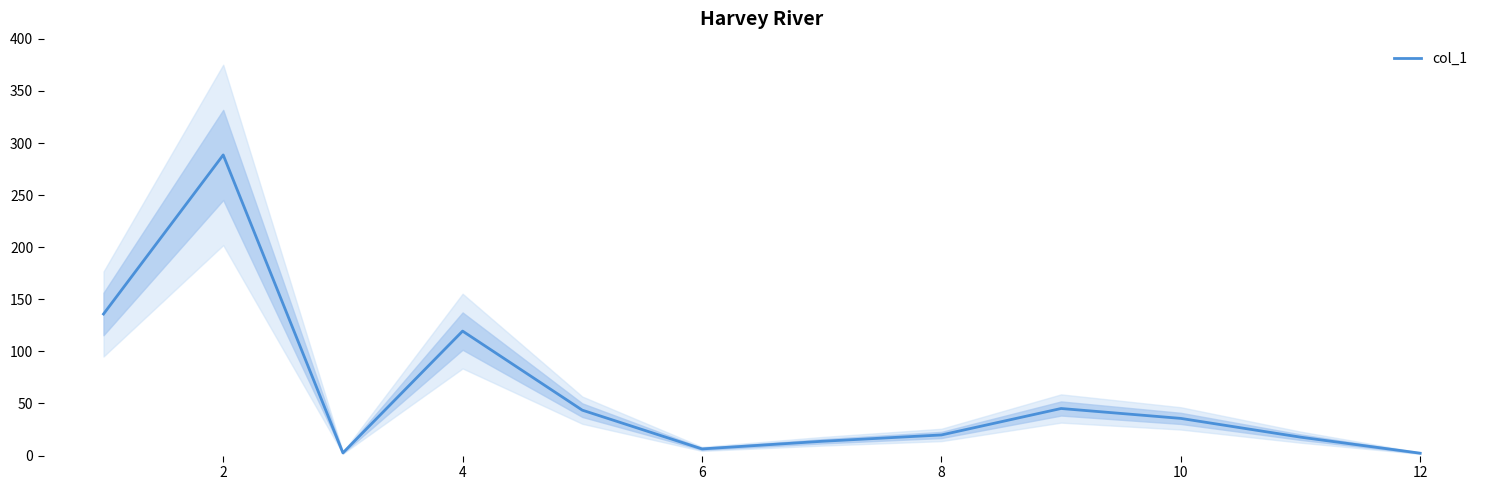

What is the smallest value displayed?

2.3